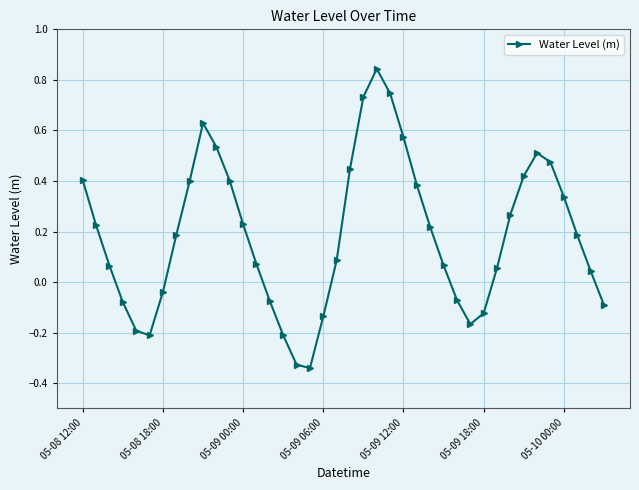

How many interior local valleys (lower than both neighbors) does the data have?

3